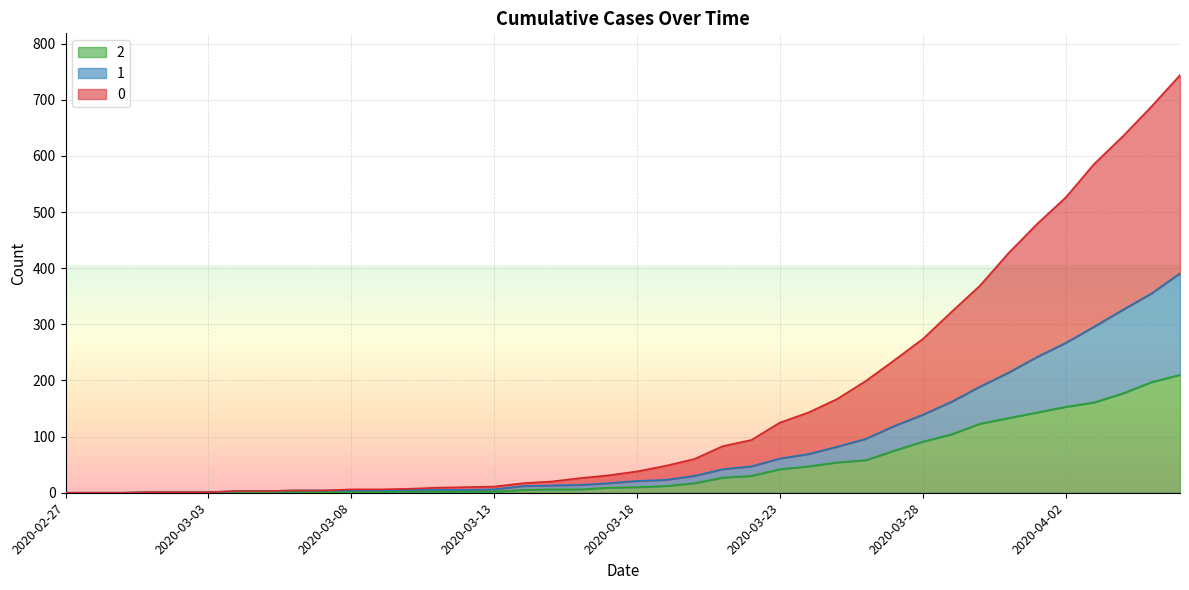

Is it true that 0 equals 602 at 2020-03-30?

False